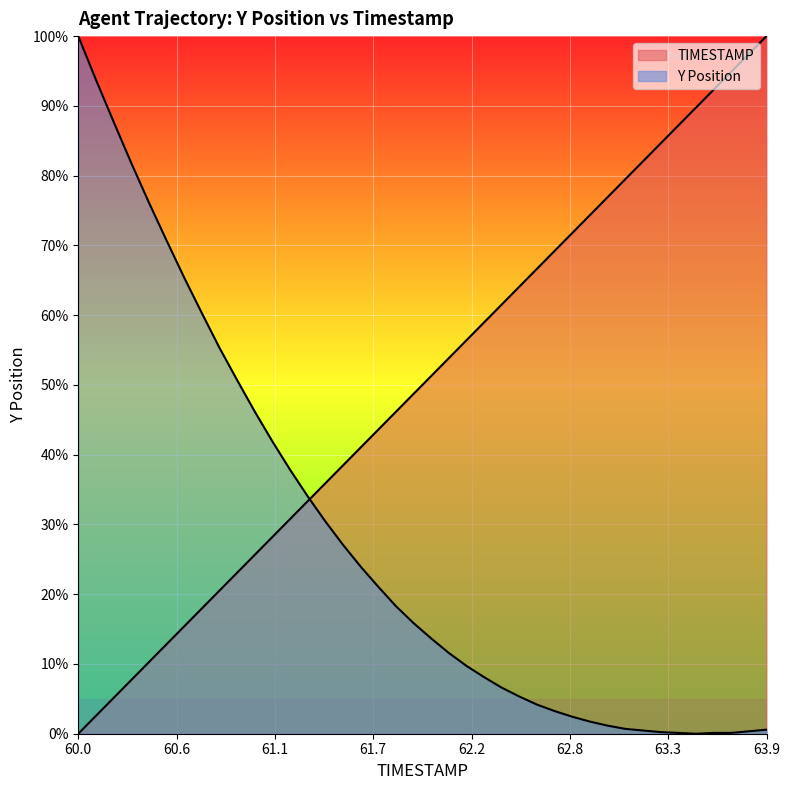

What is the value of the TIMESTAMP point at the 36th from the left?

89.7